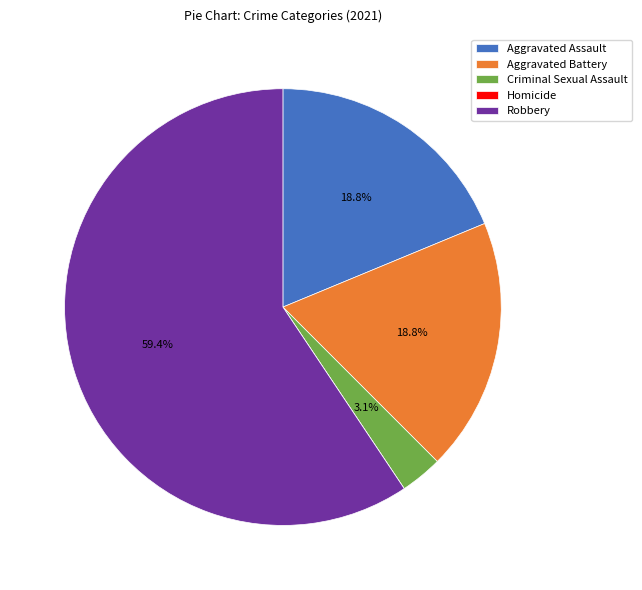

To the nearest percent, what is the combined percentage of Robbery and Aggravated Assault?

78%